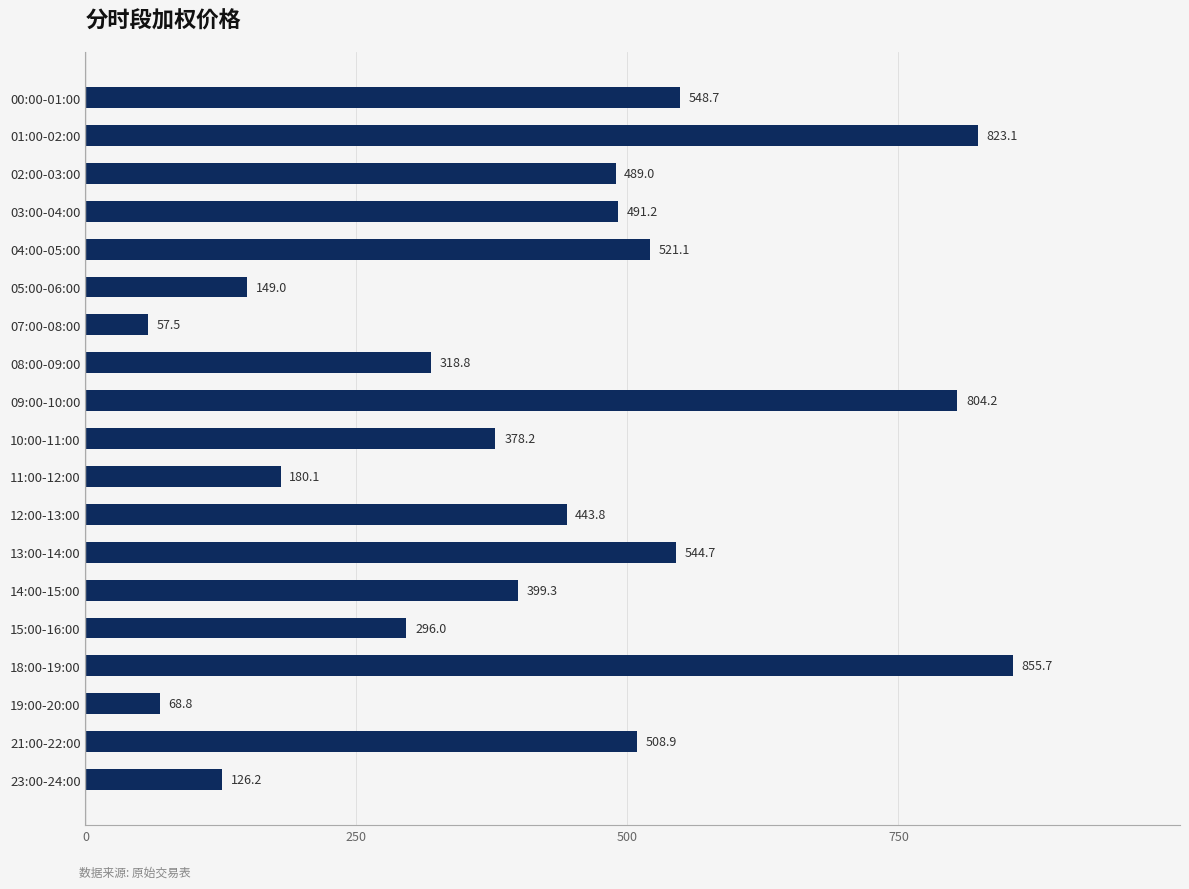

Rank the categories by value from lowest to highest.

07:00-08:00, 19:00-20:00, 23:00-24:00, 05:00-06:00, 11:00-12:00, 15:00-16:00, 08:00-09:00, 10:00-11:00, 14:00-15:00, 12:00-13:00, 02:00-03:00, 03:00-04:00, 21:00-22:00, 04:00-05:00, 13:00-14:00, 00:00-01:00, 09:00-10:00, 01:00-02:00, 18:00-19:00